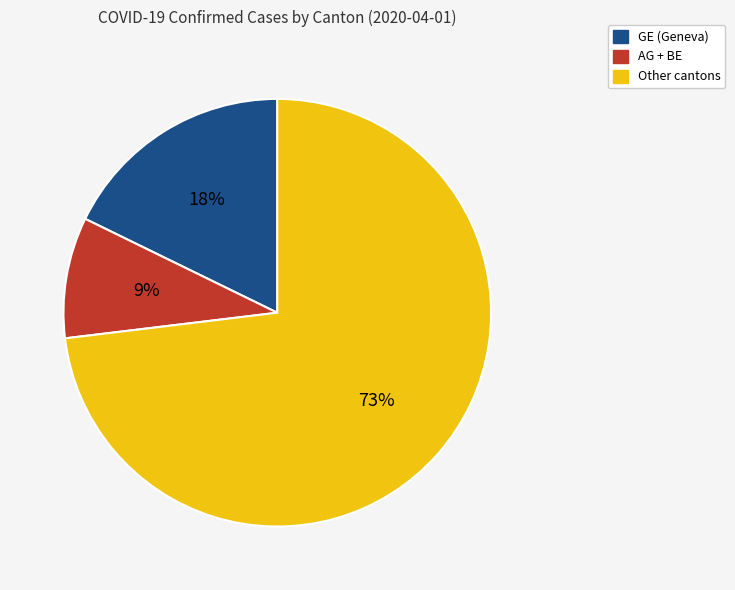

To the nearest percent, what is the average slice percentage?

33%